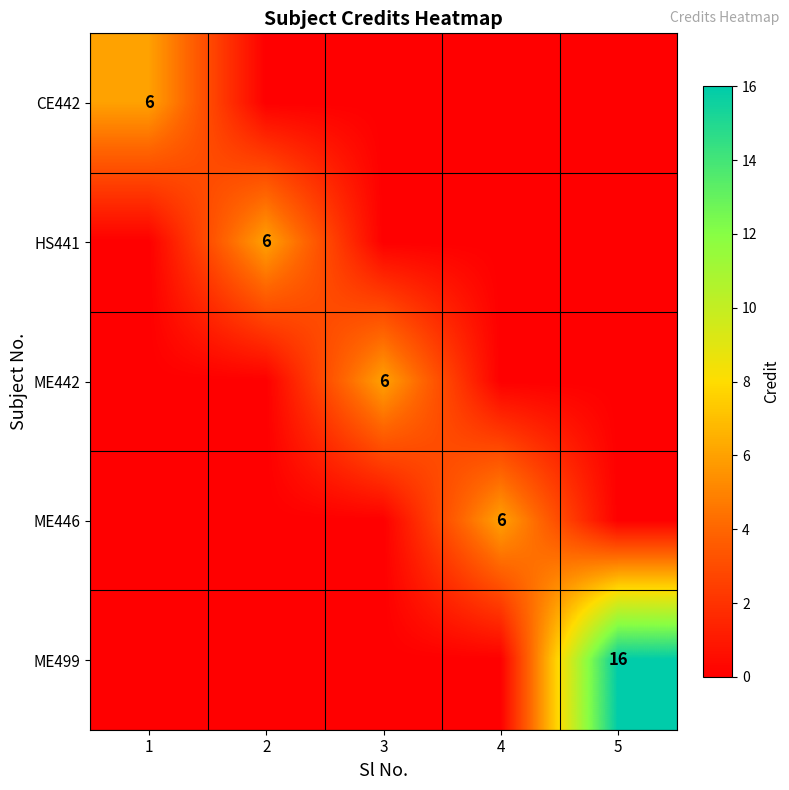

How many distinct data groups are displayed?

5